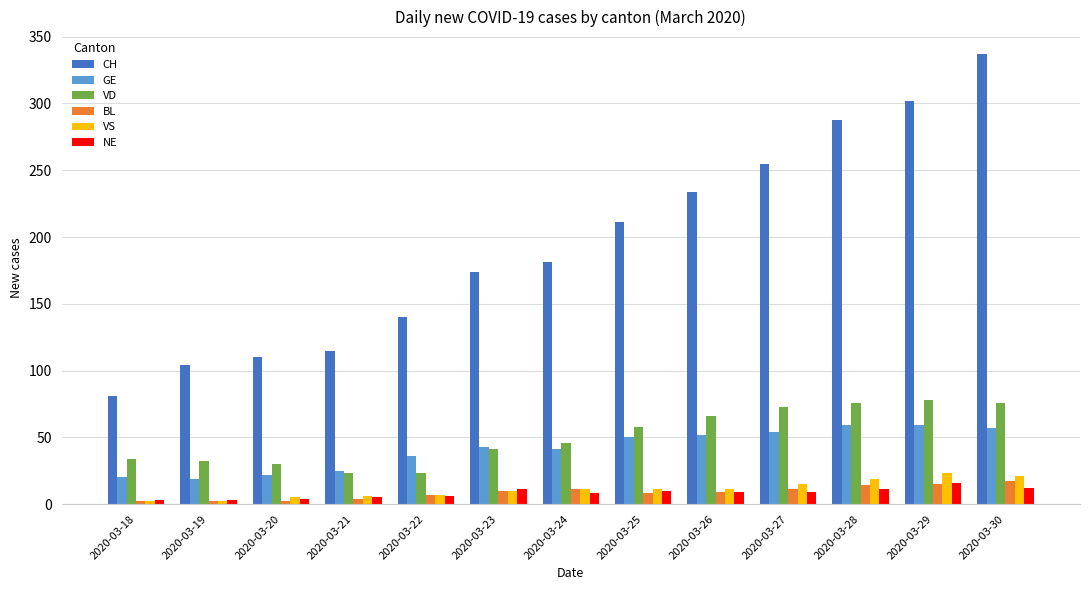

Is it true that CH equals 72 at 2020-03-22?

False